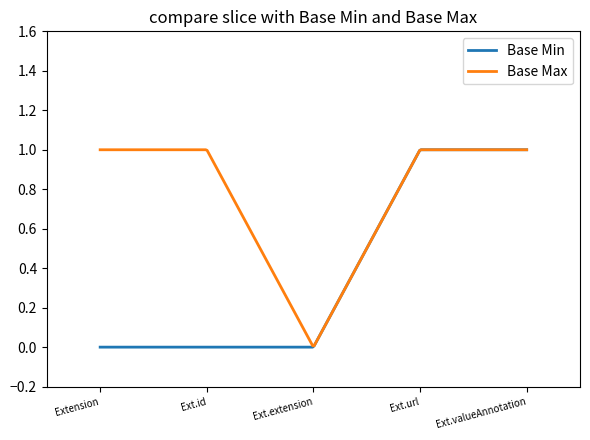

Which series has the largest total across all categories?

Base Max